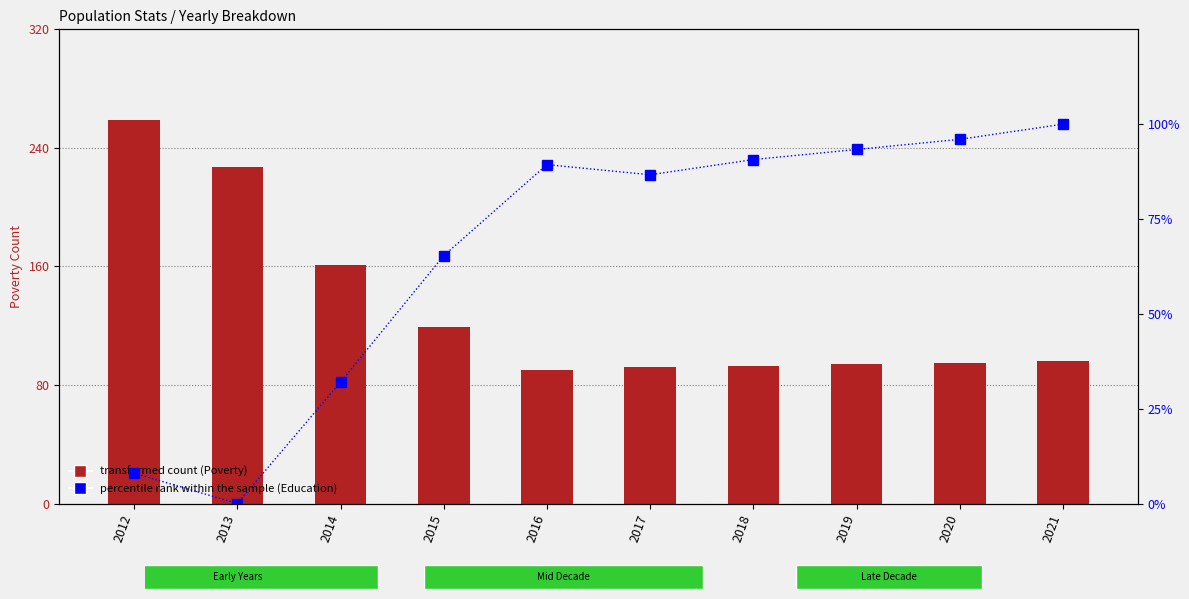

Between 2017 and 2018, which is larger?

2018